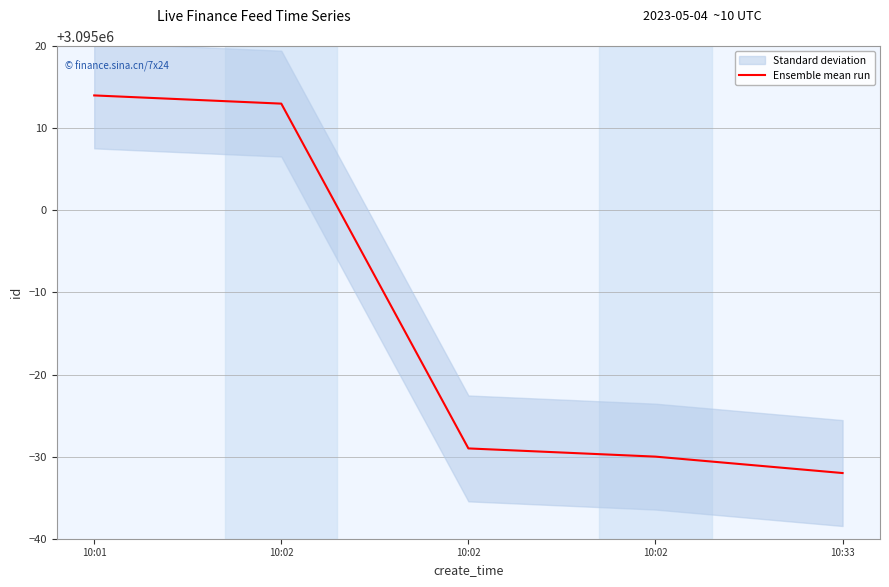

Does the chart display data point markers on the line(s)?

No